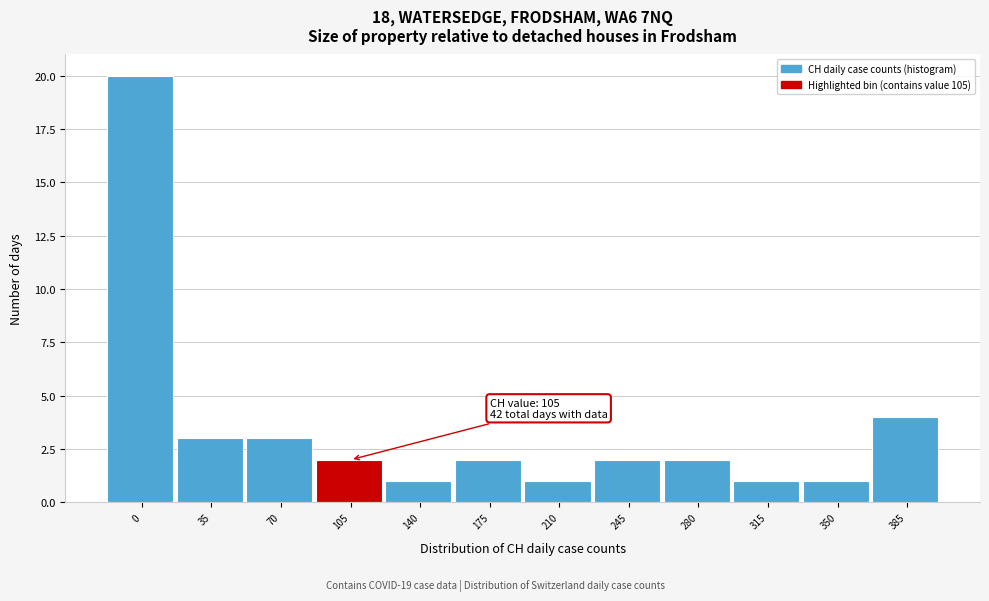

Reading left to right, list all the values displayed in this chart.

0=20	35=3	70=3	105=2	140=1	175=2	210=1	245=2	280=2	315=1	350=1	385=4